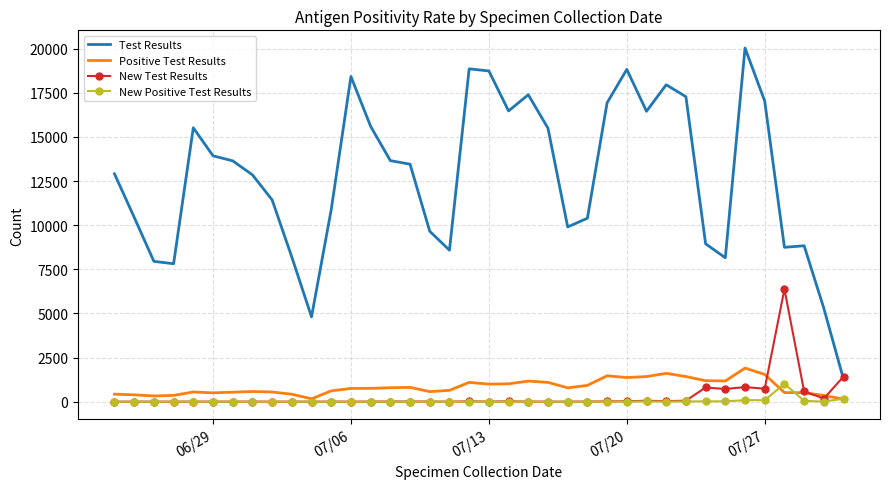

What is the average value of the New Test Results series?

313